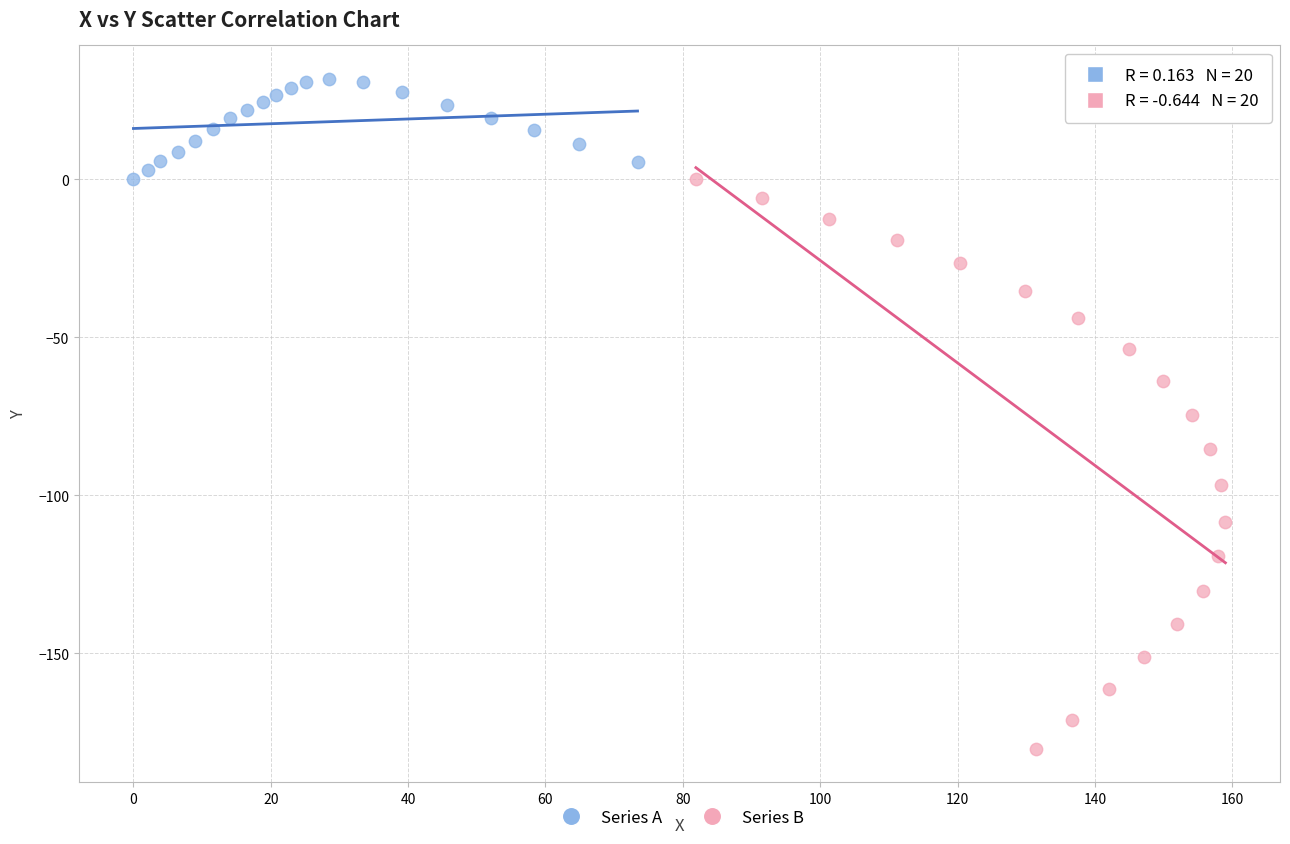

Which series contains the lowest Y value?

Series B